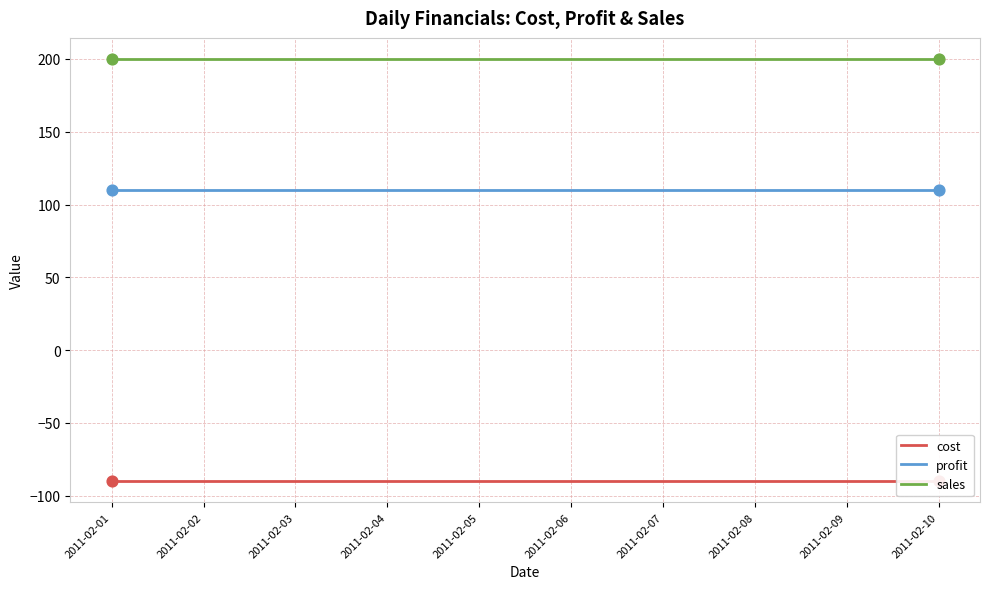

At which category is the sum across all series the highest?

2011-02-01